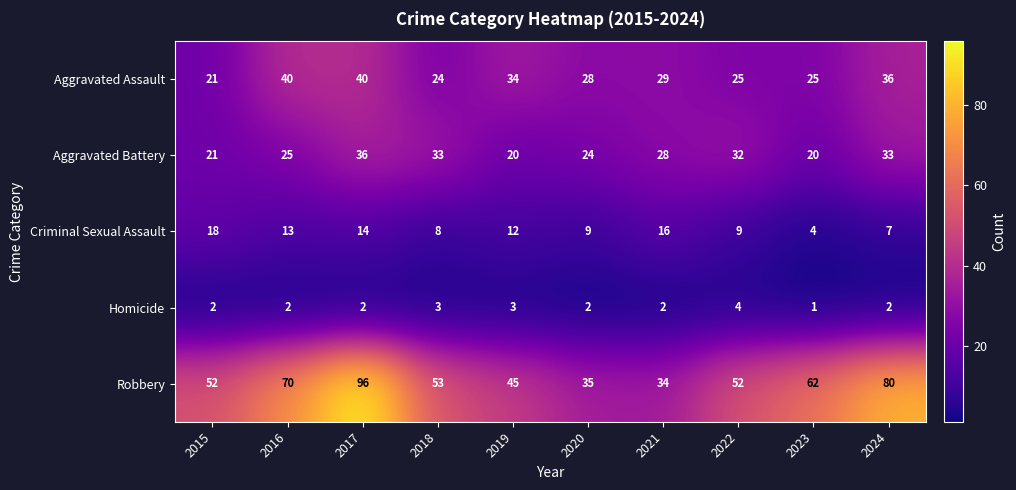

What is the difference between the Robbery values at 2016 and 2019?

25